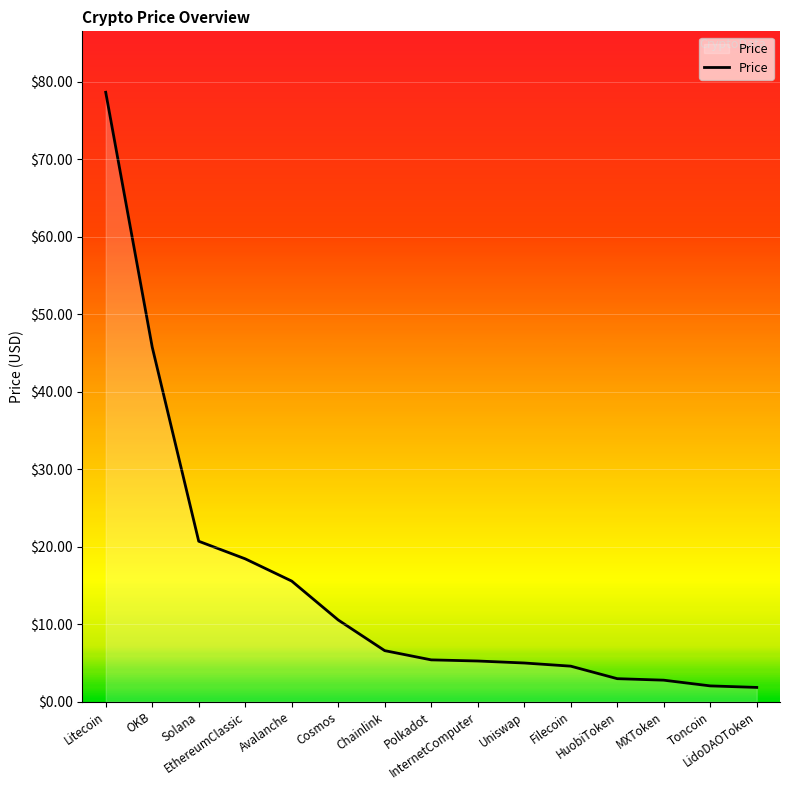

Approximately how many times larger is the value at InternetComputer compared to MXToken?

1.9